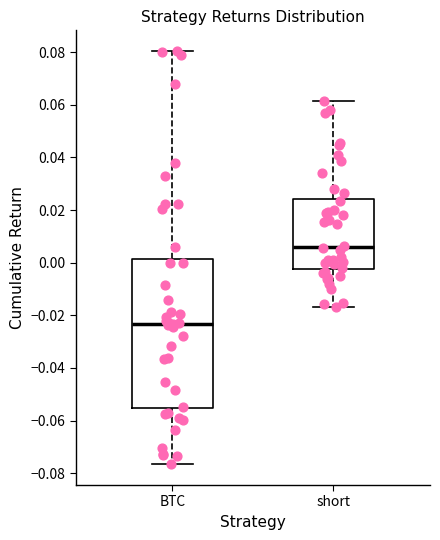

Reading left to right, transcribe this box plot: for each box, give where its median line is, the range the box spans, and where its two whiskers end, as read against the y-axis. The values are not printed on the chart, so give them approximately, as read against the axis.

BTC: median -0.024, box -0.056 to 0.002, whiskers -0.076 to 0.080
short: median 0.006, box -0.002 to 0.024, whiskers -0.016 to 0.062